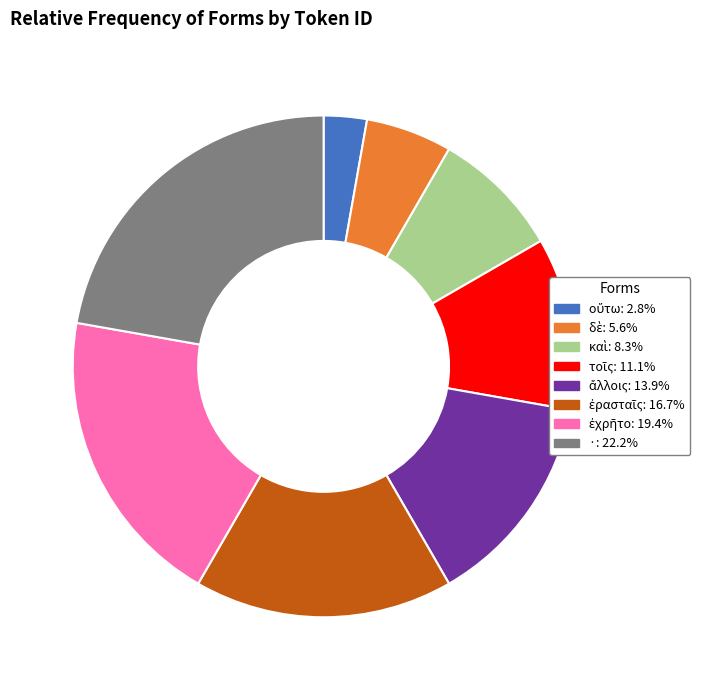

What is the largest slice in the pie chart?

·